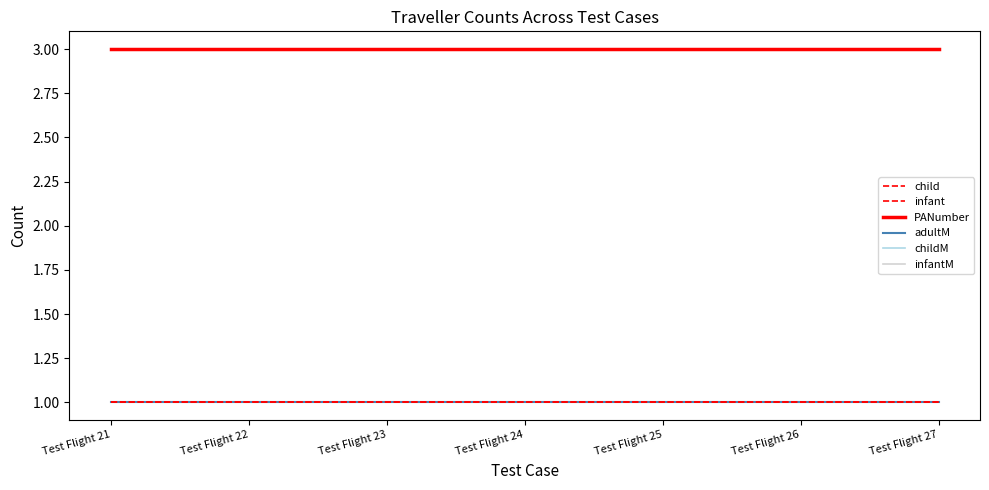

Does the chart have visible grid lines?

No